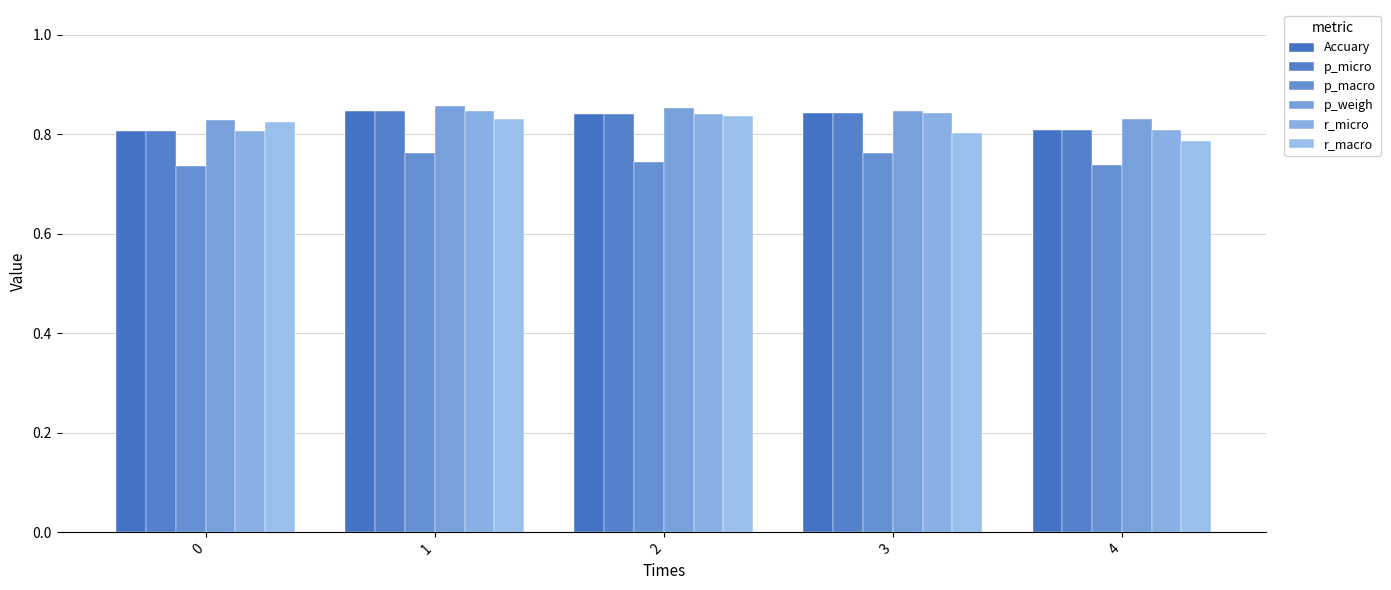

Which series has the largest total across all categories?

p_weigh